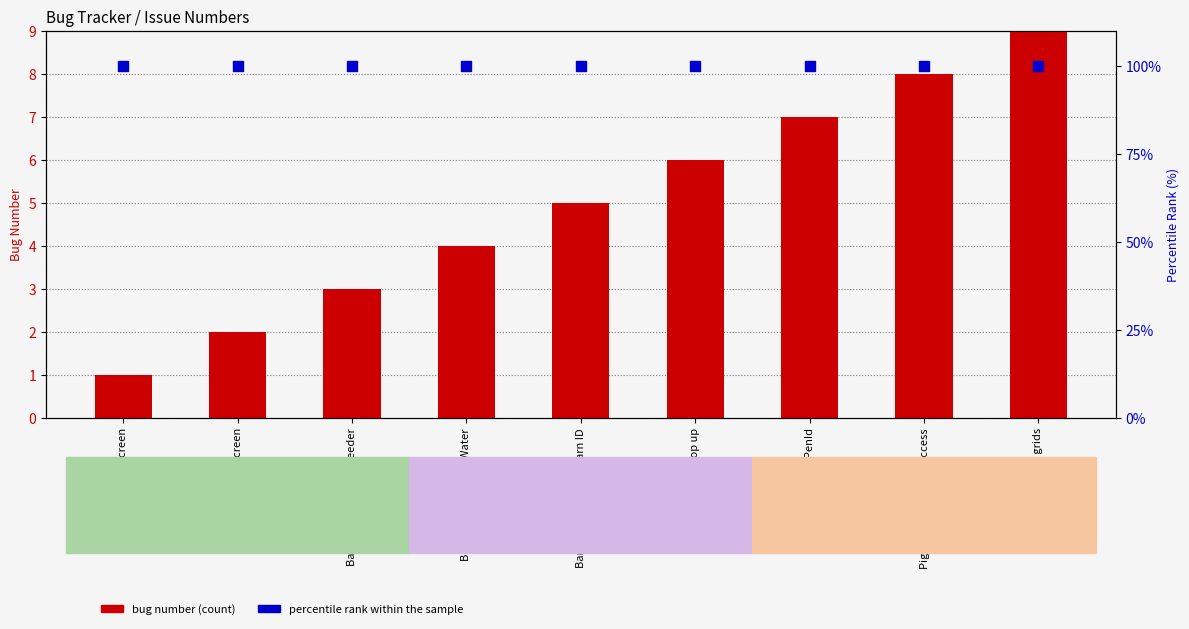

What are all the series names shown in the legend?

bug number (count), percentile rank within the sample